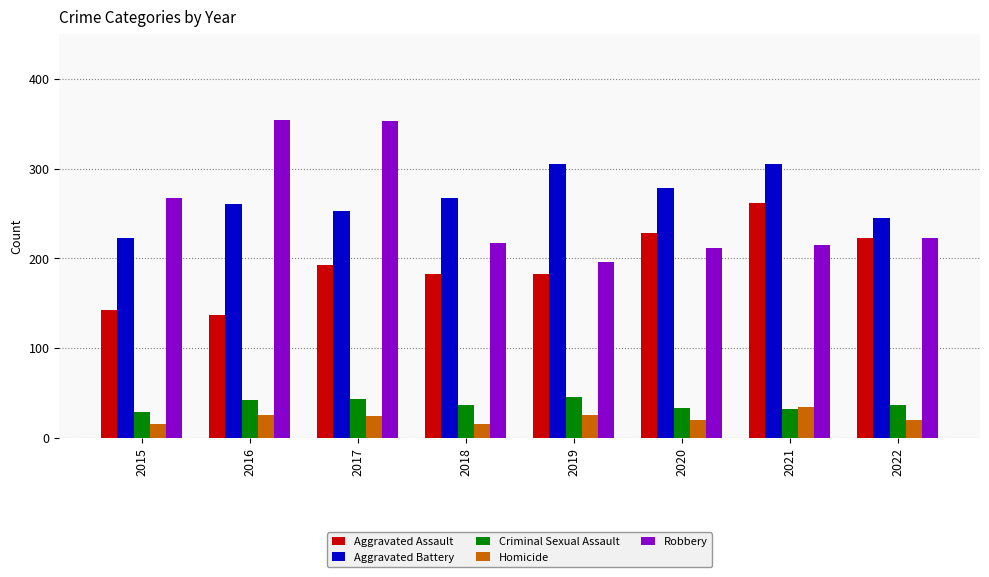

True or false: Robbery has a value of 123 at 2019.

False